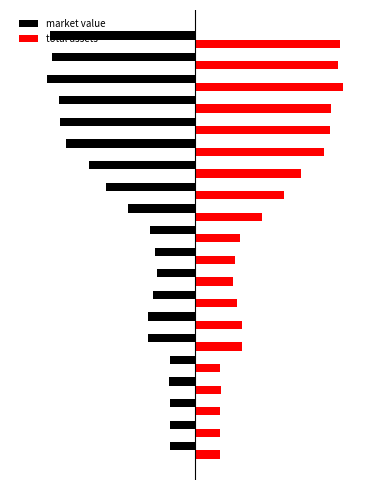

What are all the series names shown in the legend?

market value, total assets